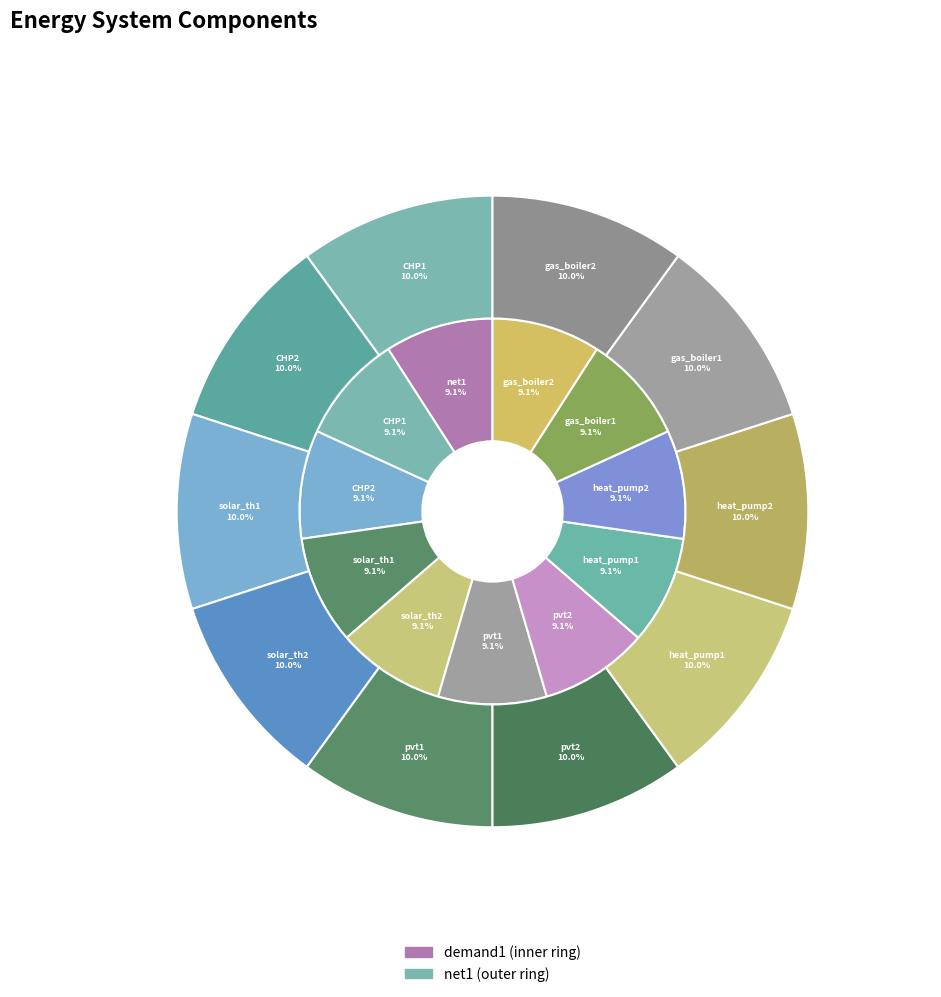

Do 3 and 6 together represent more than half of the pie?

No